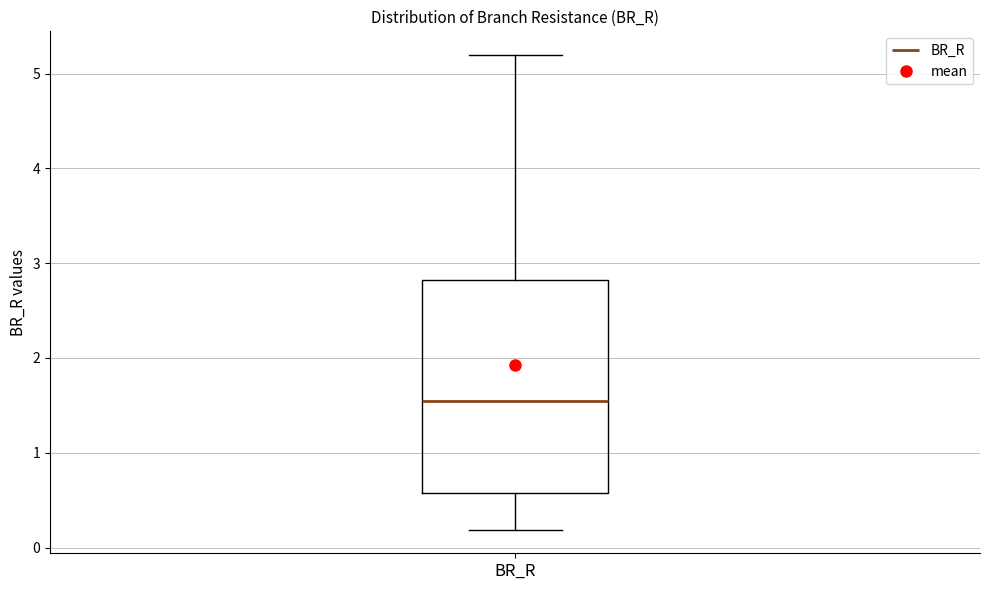

Transcribe this box plot: give where the median line is, the range the box spans, and where the two whiskers end, as read against the y-axis. The values are not printed on the chart, so give them approximately, as read against the axis.

median 1.5, box 0.6 to 2.8, whiskers 0.2 to 5.2